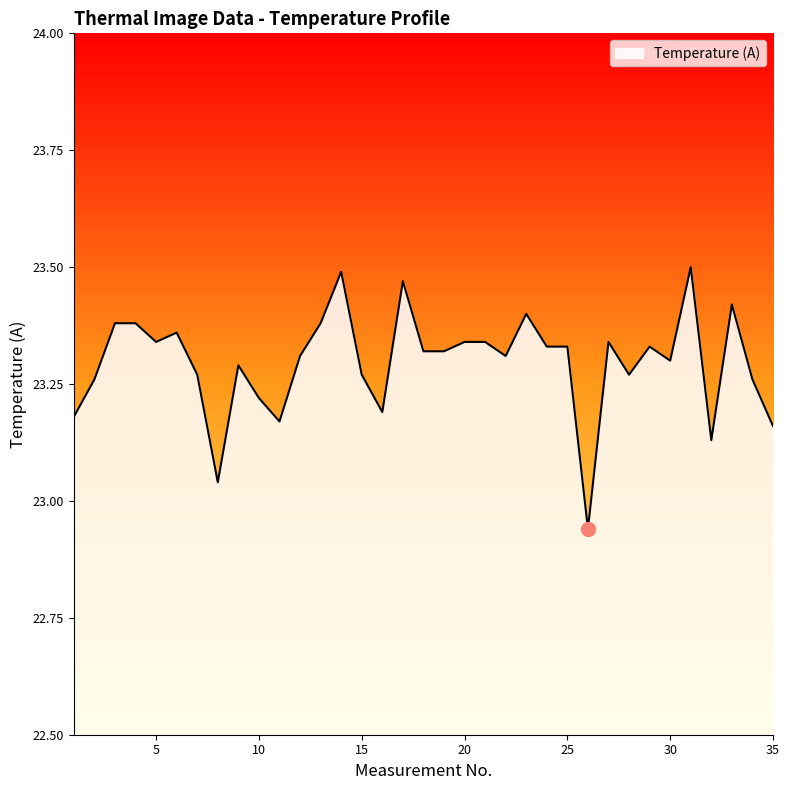

What is the difference between the maximum and minimum values?

0.6